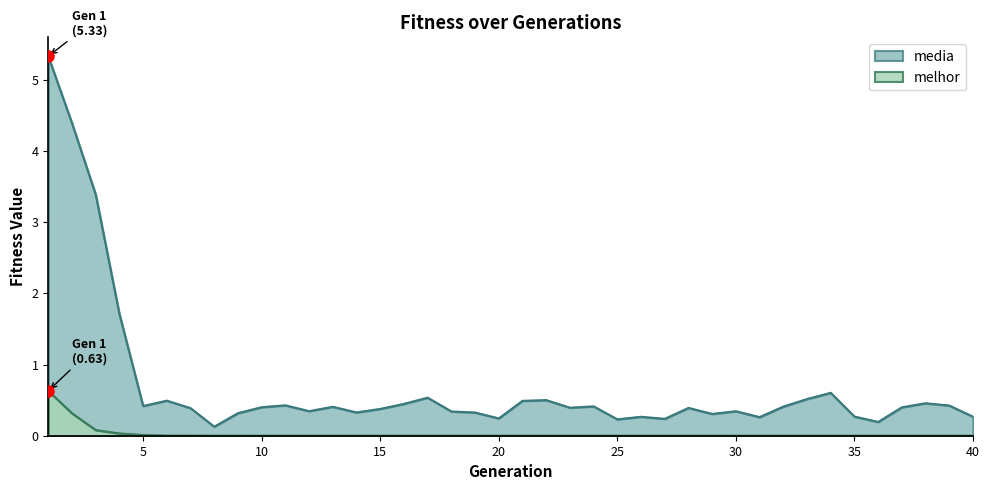

What is the difference between the media values at 26 and 22?

0.2